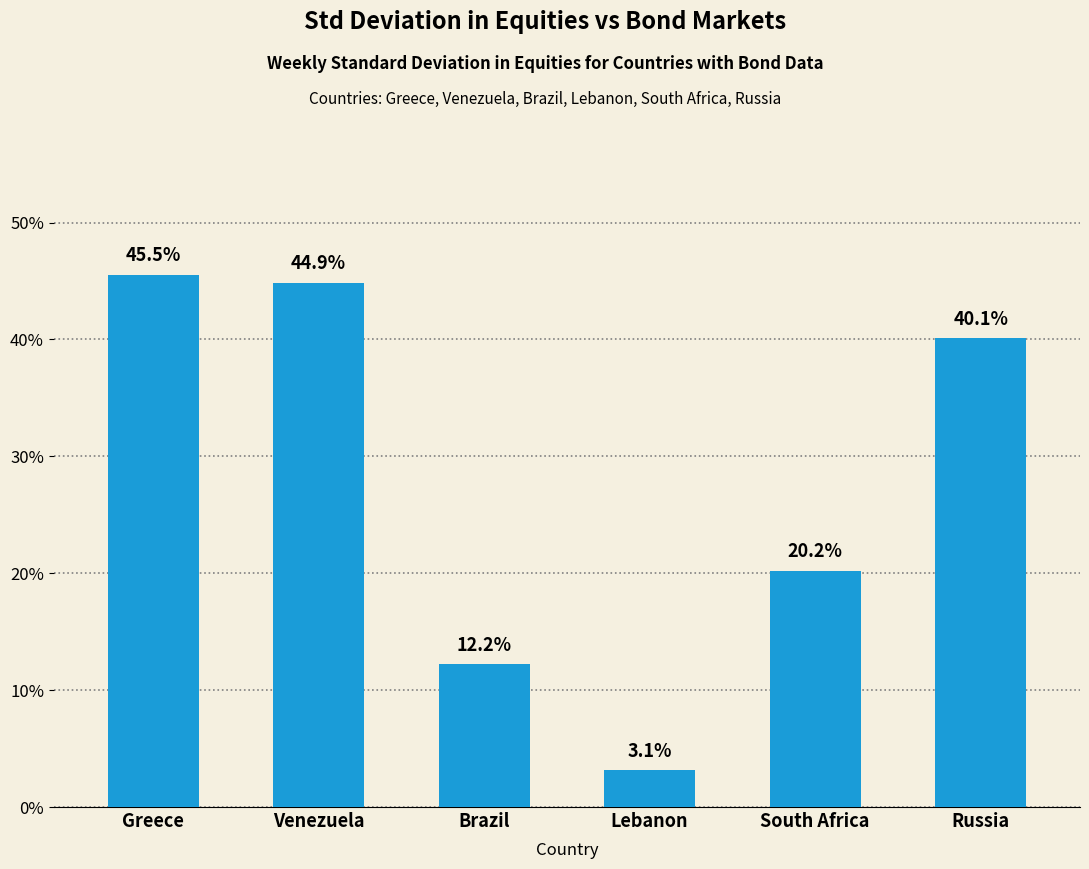

Which has a higher value, Greece or Lebanon?

Greece